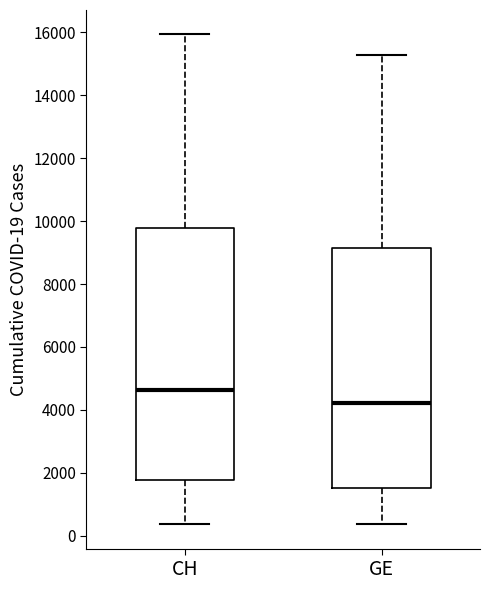

Reading left to right, transcribe this box plot: for each box, give where its median line is, the range the box spans, and where its two whiskers end, as read against the y-axis. The values are not printed on the chart, so give them approximately, as read against the axis.

CH: median 4600, box 1800 to 9800, whiskers 400 to 16000
GE: median 4200, box 1600 to 9200, whiskers 400 to 15200